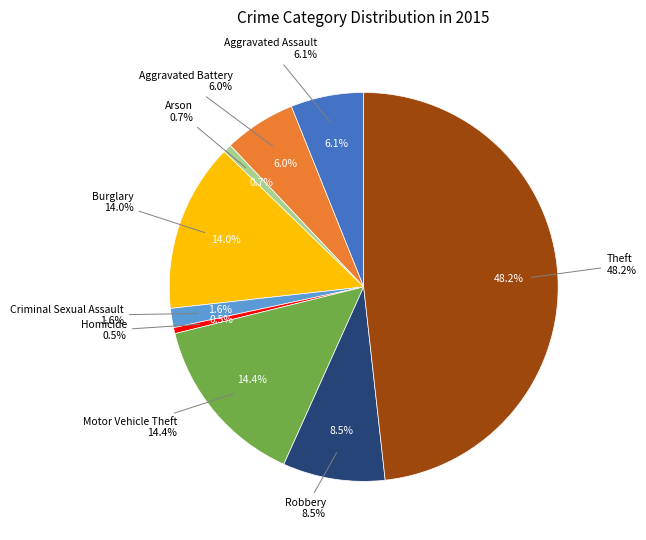

The Criminal Sexual Assault slice represents 2% of the pie. True or false?

True